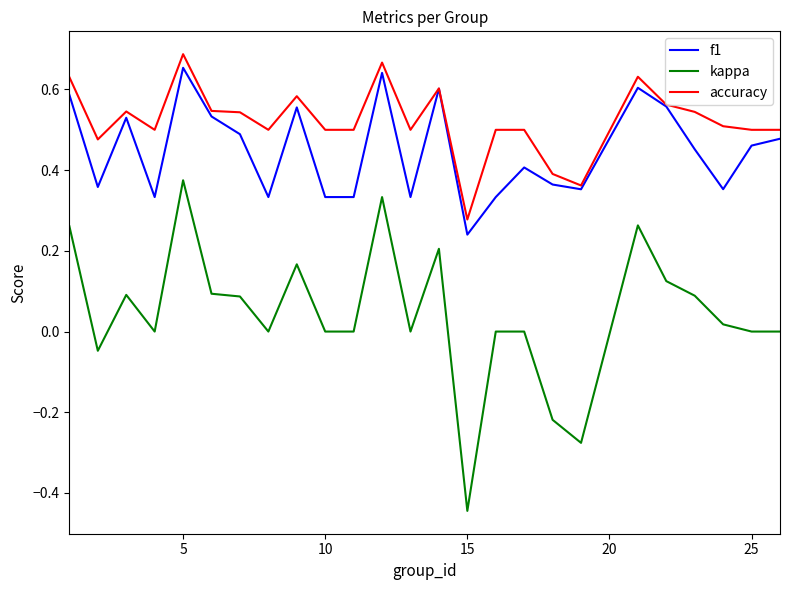

What is the difference between the maximum and minimum values in the kappa series?

0.8